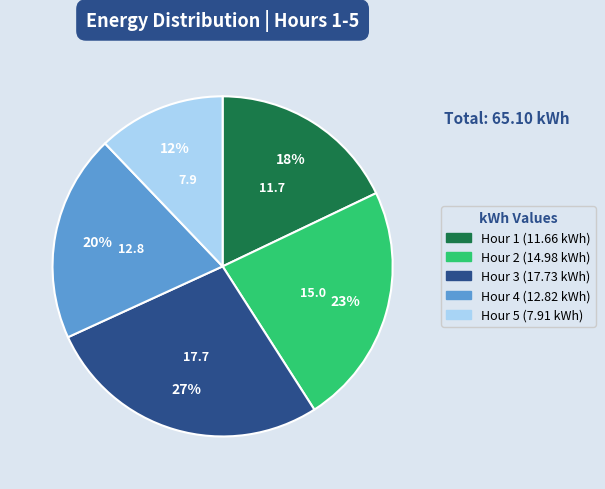

How many slices are in this pie chart?

5